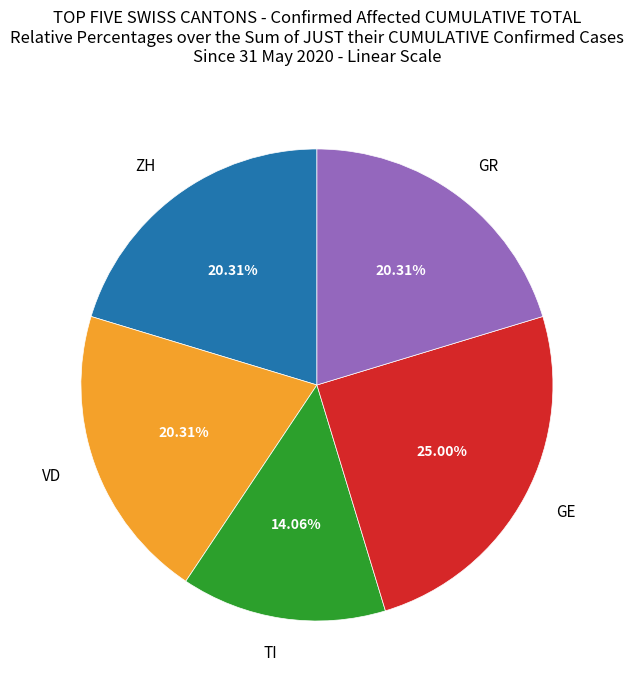

Is it true that TI is 4% of the pie?

False